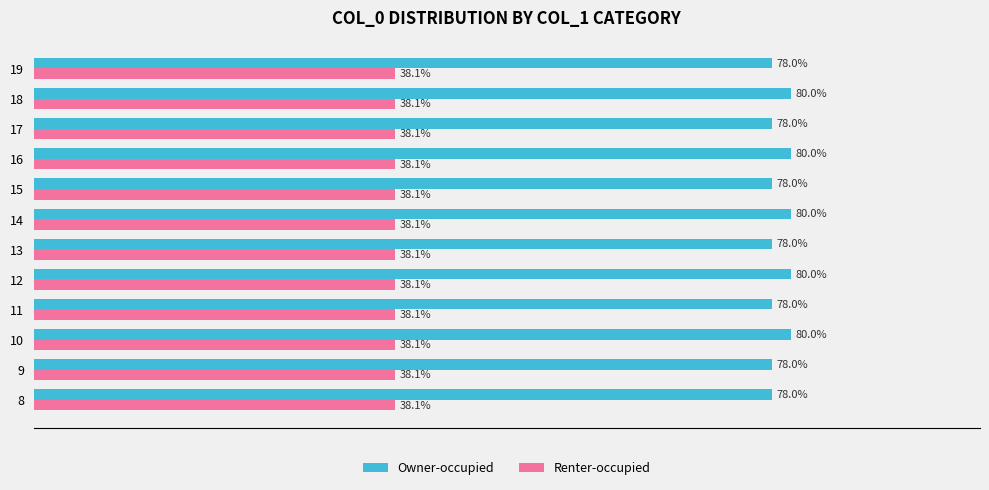

Which series has the largest total across all categories?

Owner-occupied